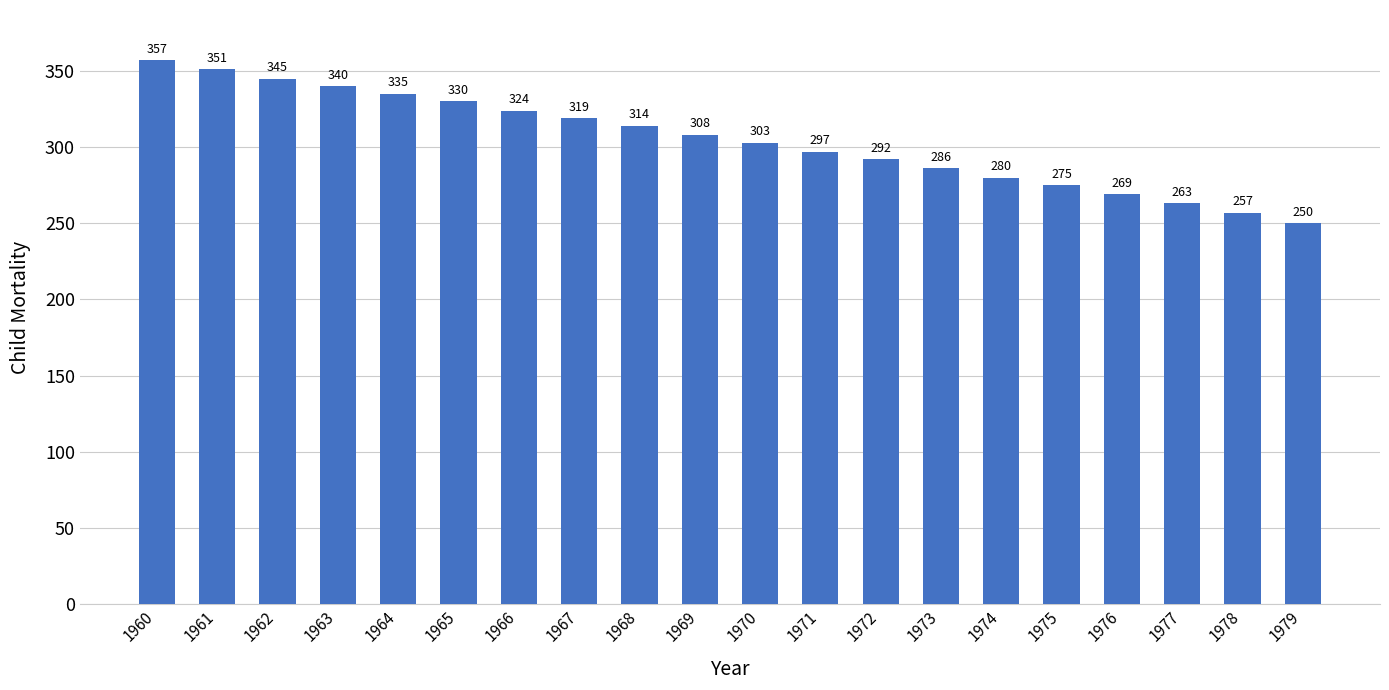

How many values are below 308?

10